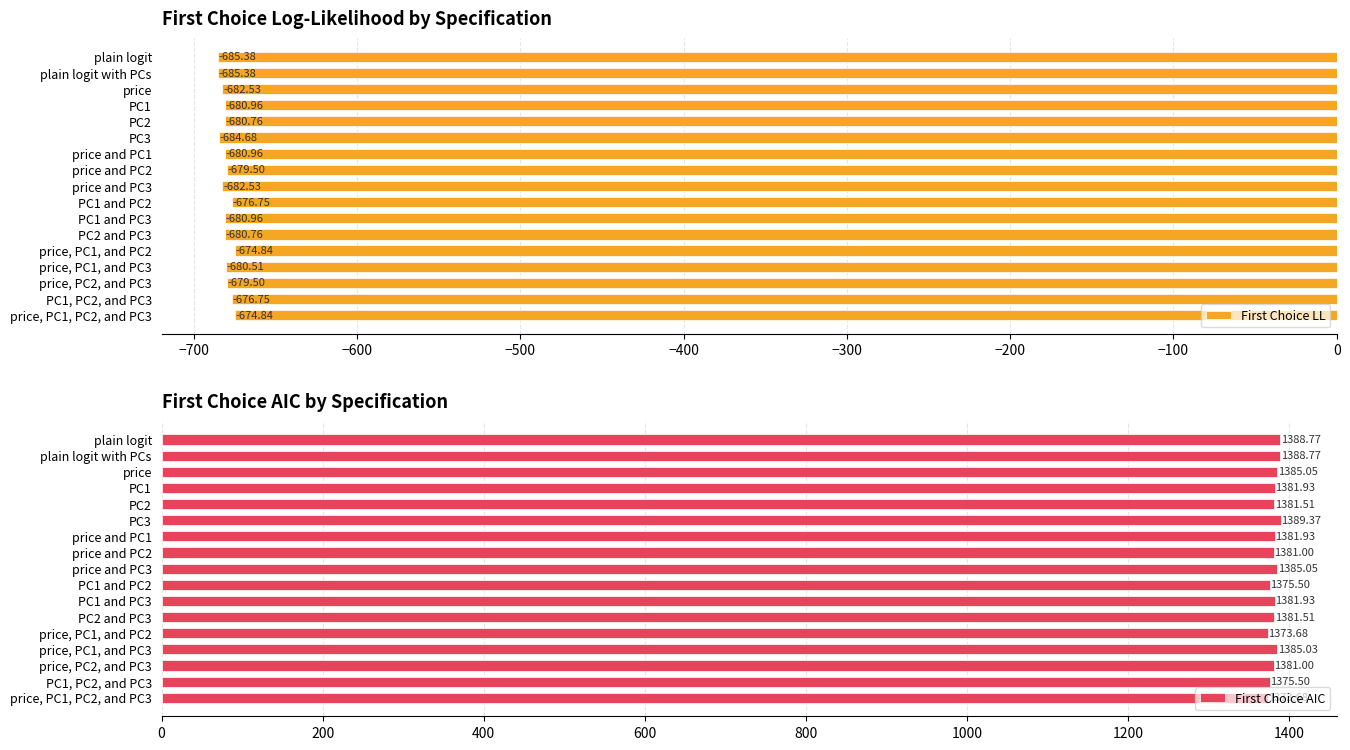

What is the greatest value displayed?

1389.4